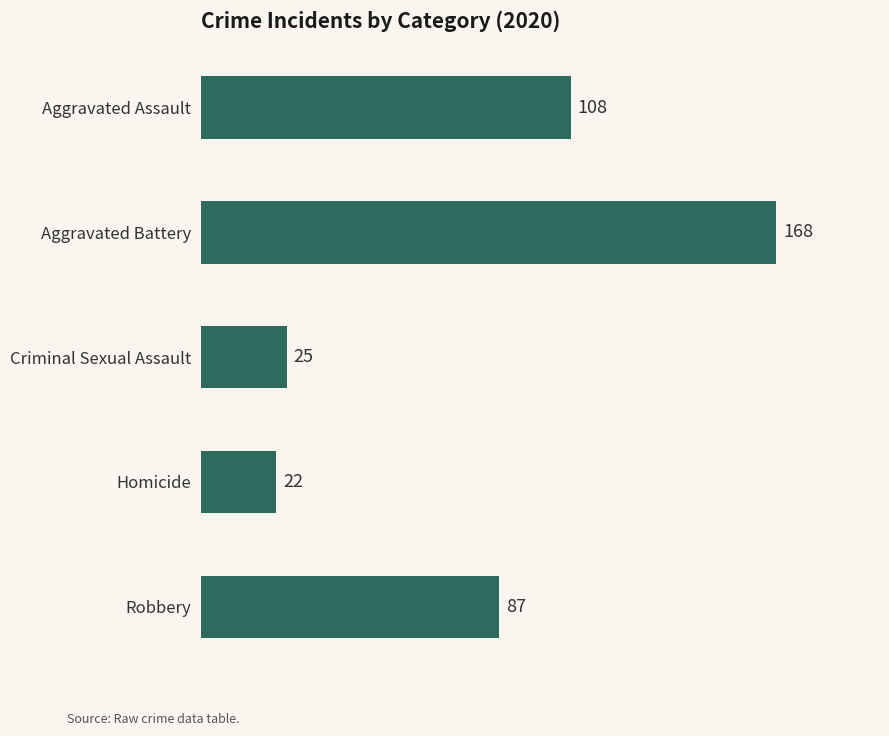

What is the label of the 1st bar from the bottom?

Robbery